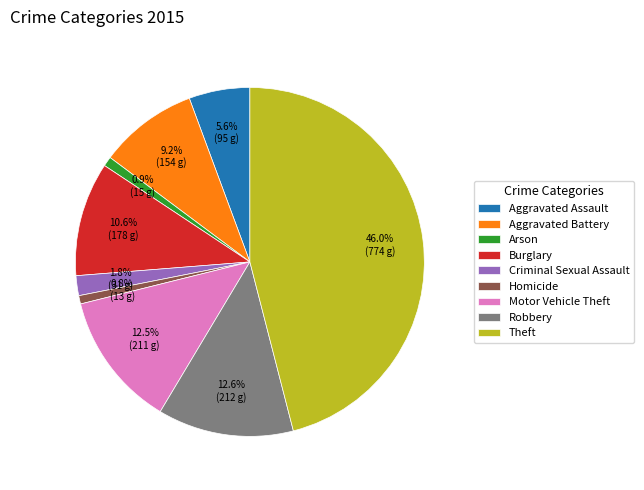

What portion of the pie excludes Aggravated Assault?

94.4%